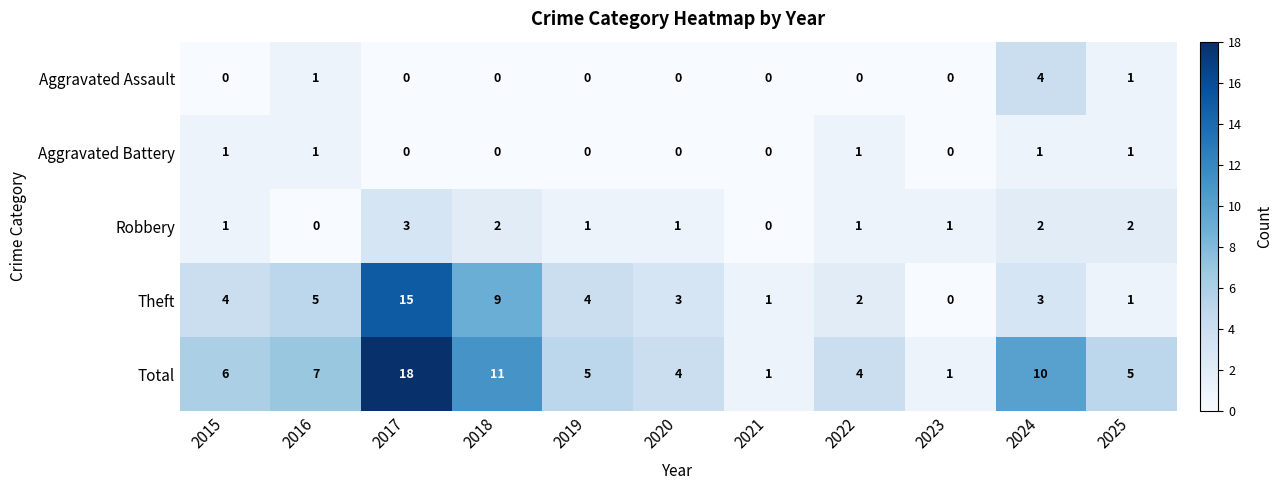

What is the maximum value shown in the chart?

18